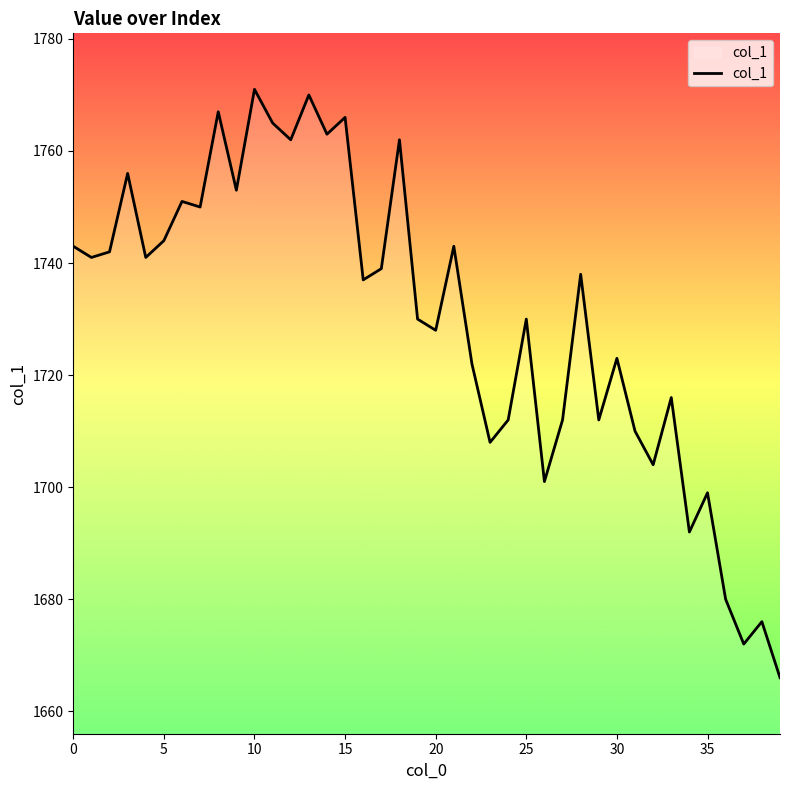

What is the average value?

1730